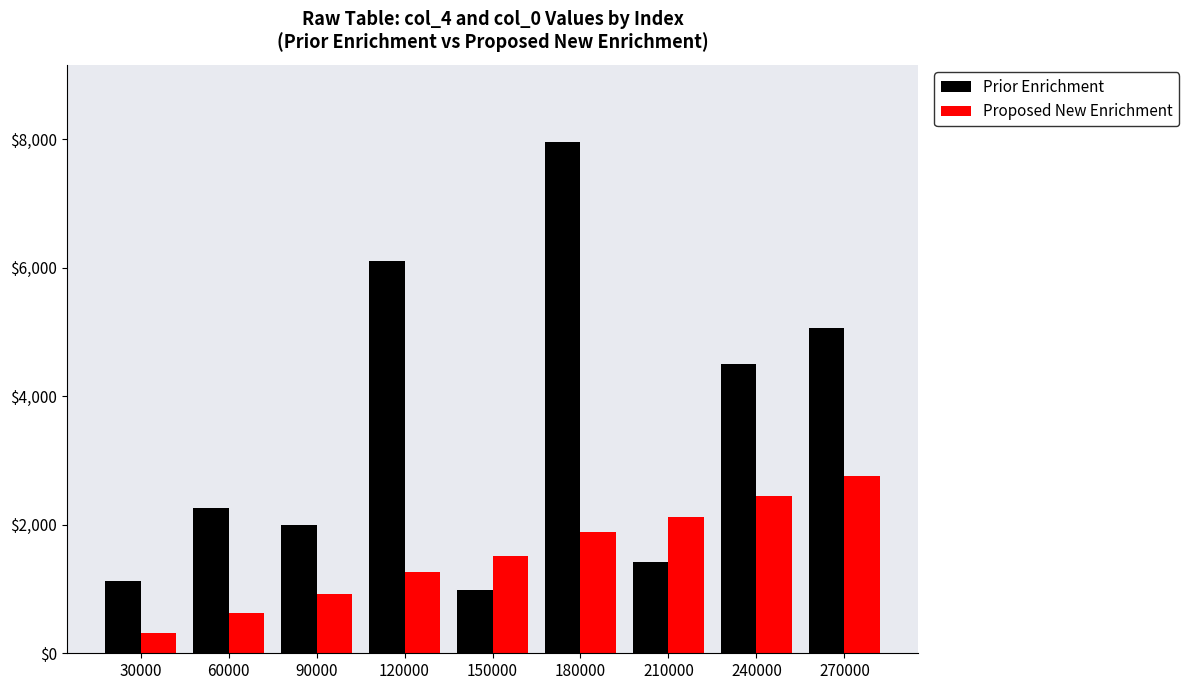

What is the highest value of the Prior Enrichment series?

7960.3